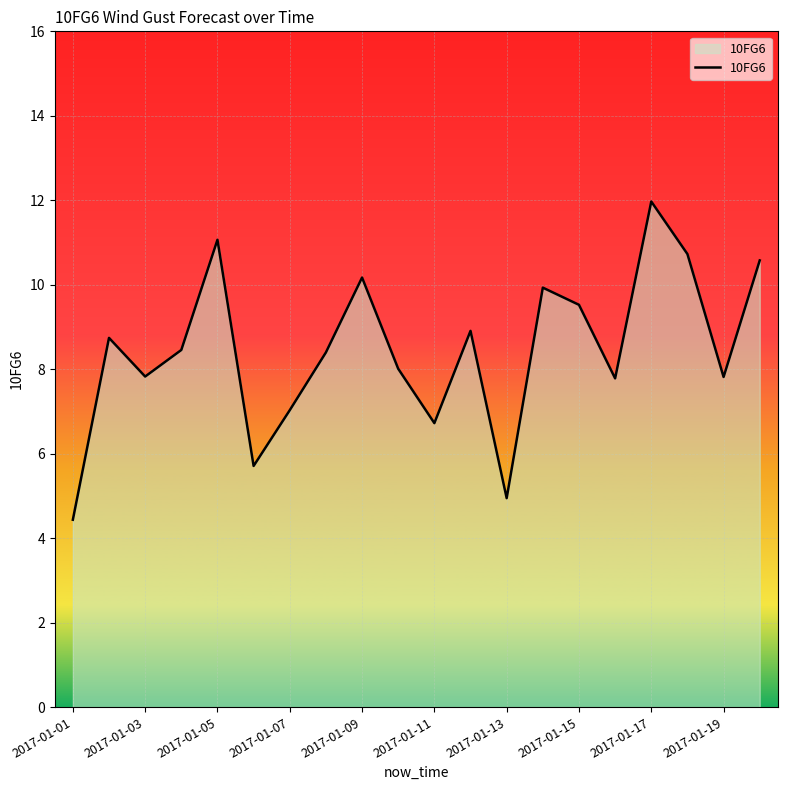

What is the smallest value displayed?

4.4